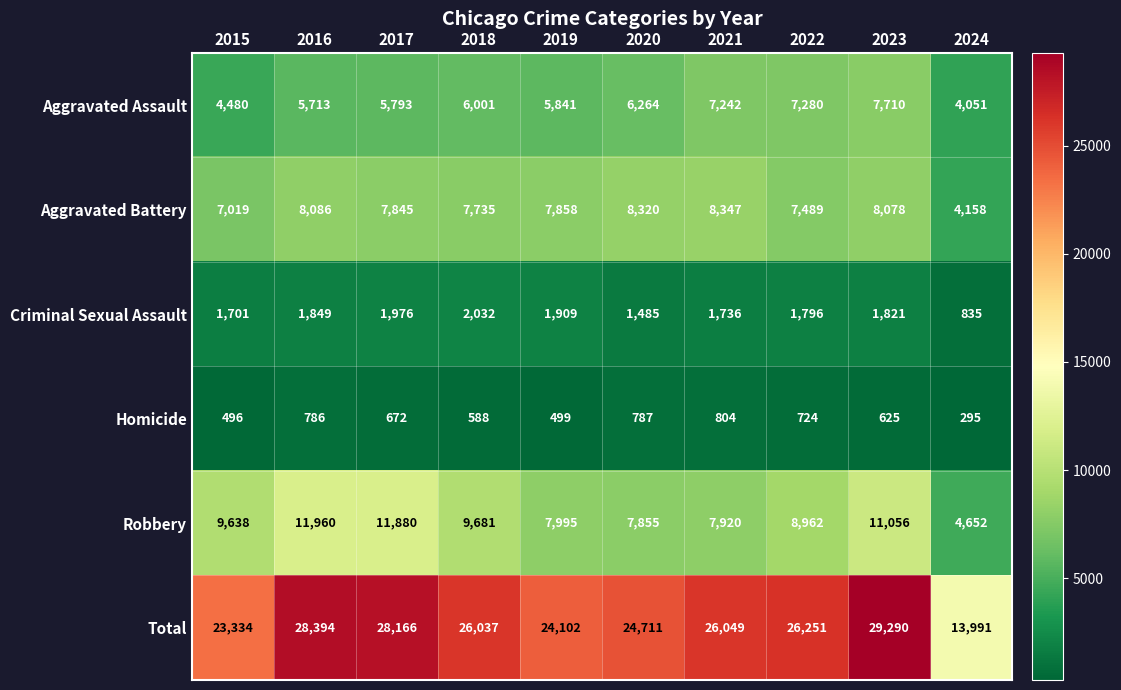

What is the maximum value for Aggravated Assault?

7710